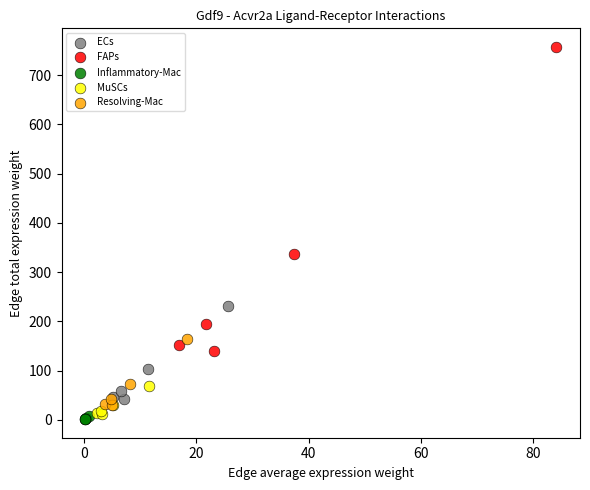

Which series reaches the maximum Y coordinate?

FAPs